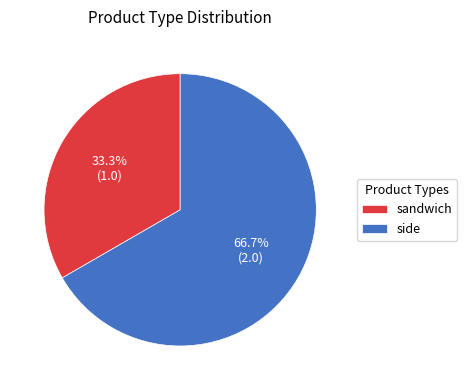

What is the smallest slice in the pie chart?

sandwich